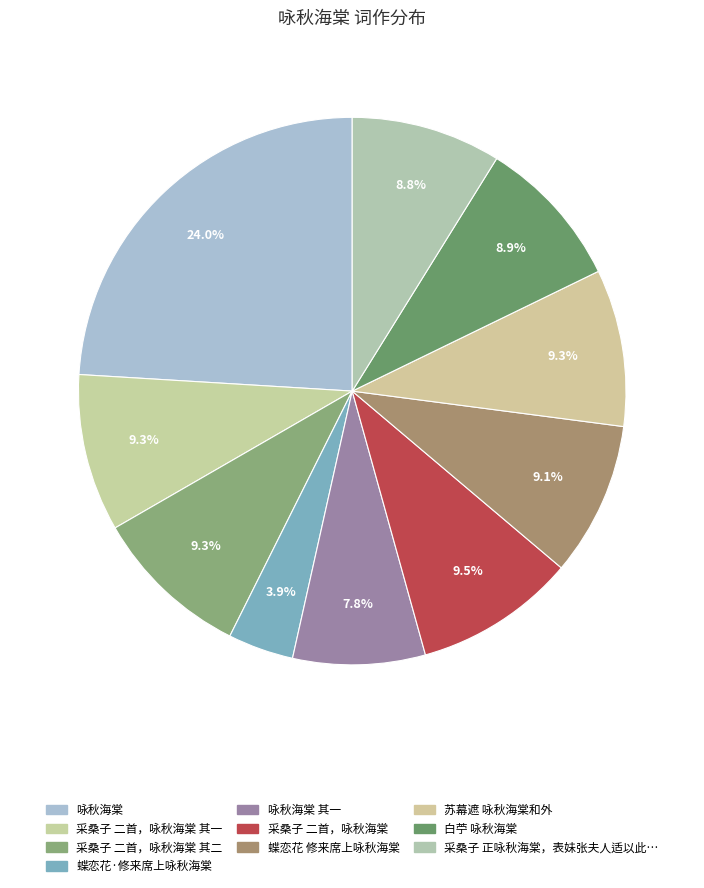

How many segments does this pie chart have?

10